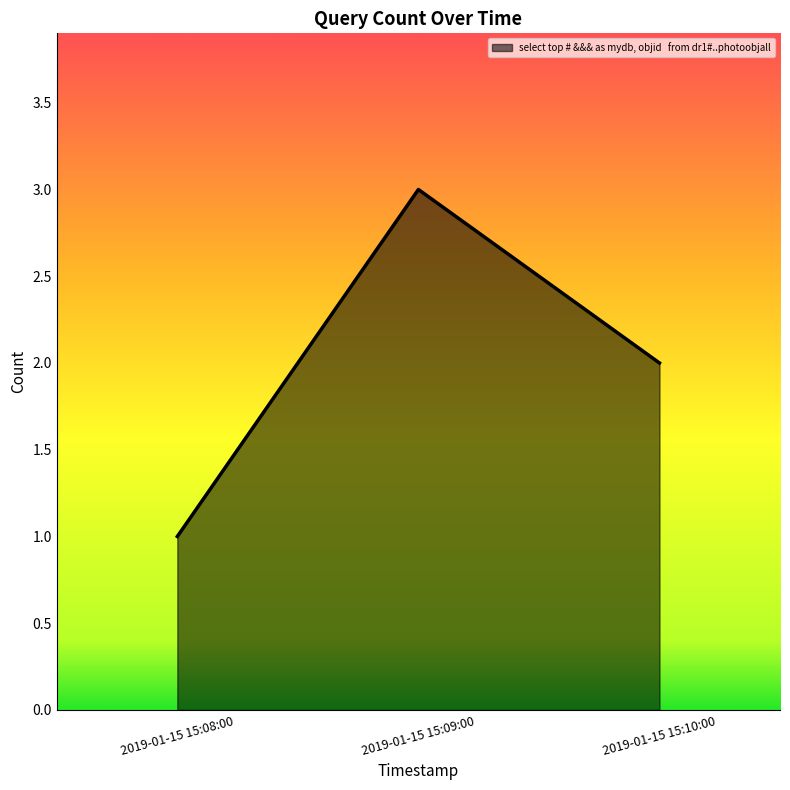

Does the chart display data point markers on the line(s)?

No